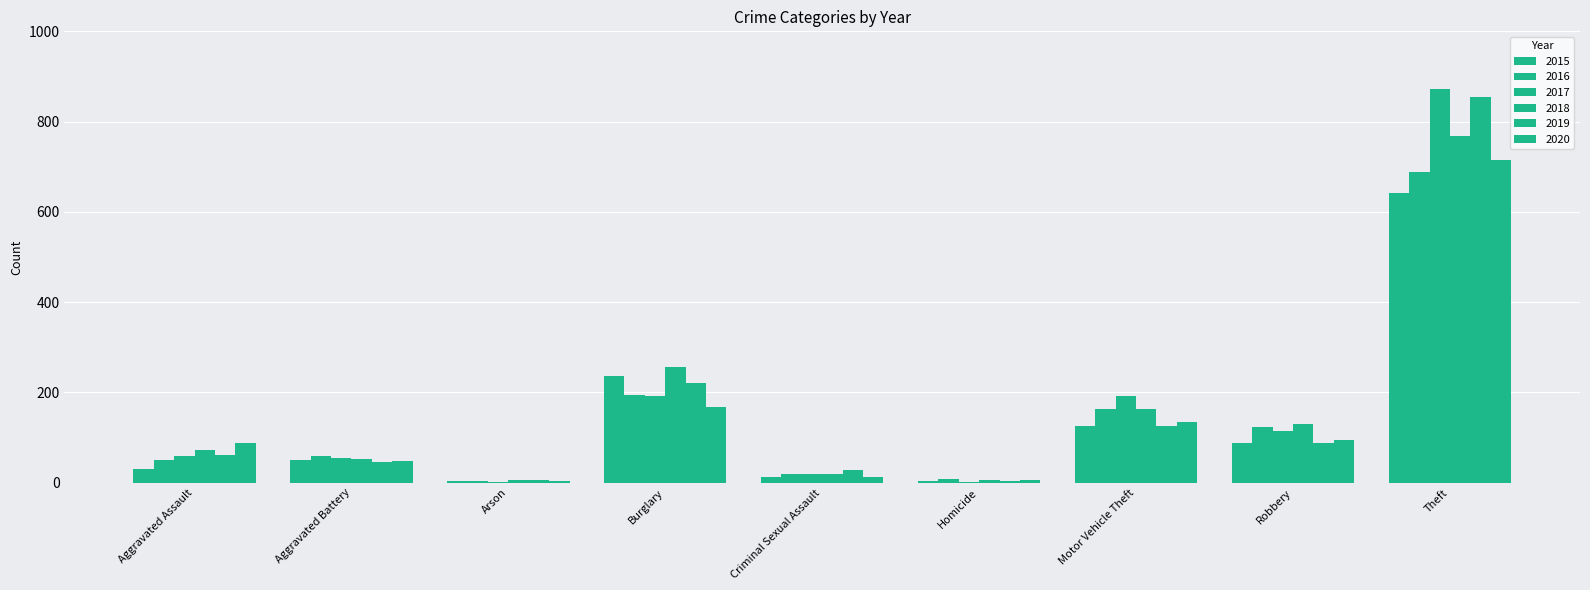

Between Theft and Robbery, which is larger?

Theft